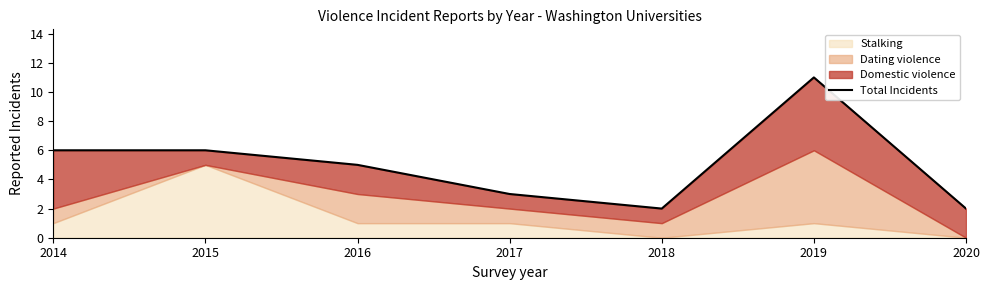

At which label does the data first exceed 5?

2014